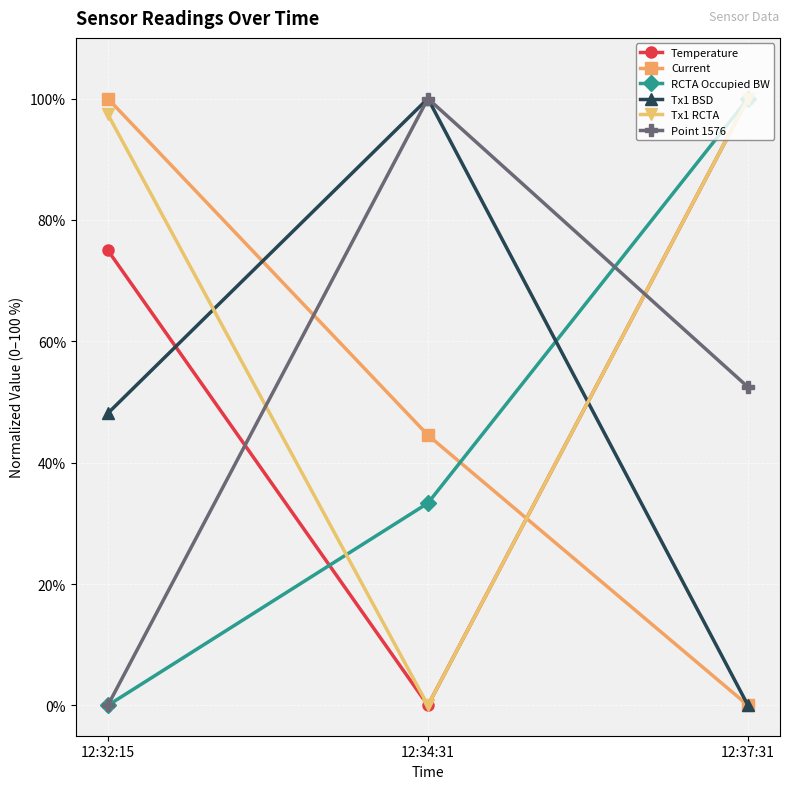

Reading right to left, list all the values displayed in this chart.

Temperature: 12:37:31=100.0	12:34:31=0.0	12:32:15=75.0
Current: 12:37:31=0.0	12:34:31=44.5	12:32:15=100.0
RCTA Occupied BW: 12:37:31=100.0	12:34:31=33.3	12:32:15=0.0
Tx1 BSD: 12:37:31=0.0	12:34:31=100.0	12:32:15=48.1
Tx1 RCTA: 12:37:31=100.0	12:34:31=0.0	12:32:15=97.4
Point 1576: 12:37:31=52.5	12:34:31=100.0	12:32:15=0.0